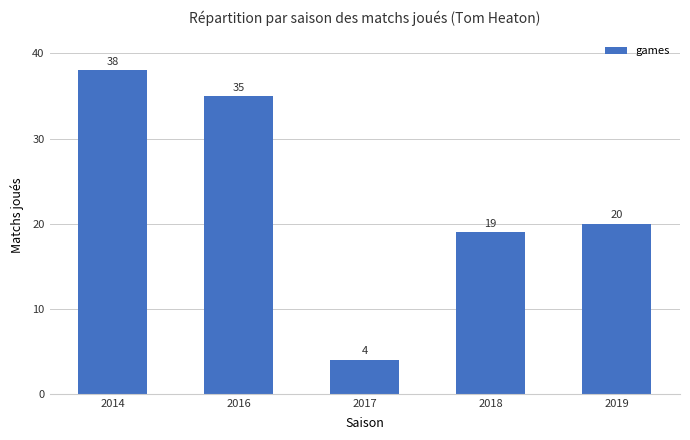

What is the change in value from 2017 to 2018?

+15